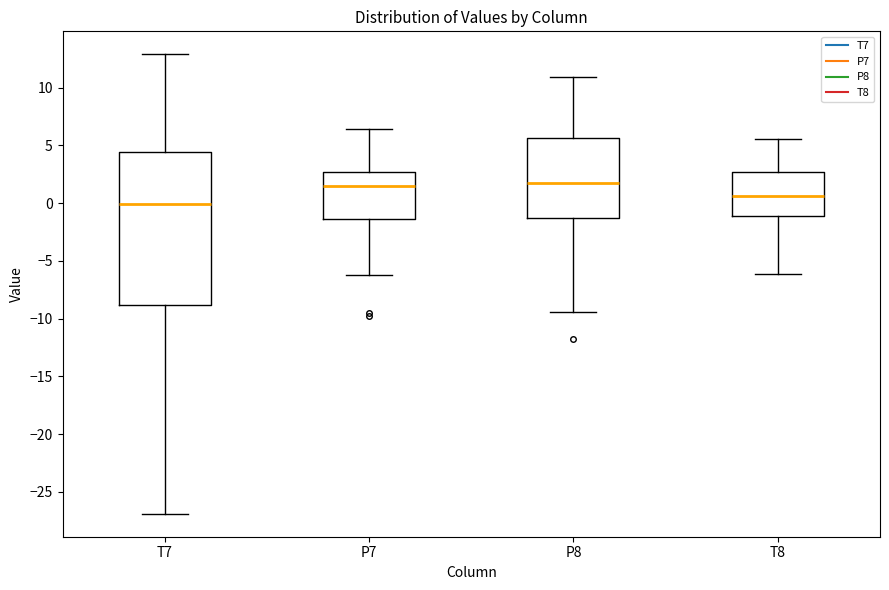

Reading left to right, read every box against the y-axis: the position of its median line, the range the box covers, and the ends of its whiskers. The values are not printed on the chart, so give them approximately, as read against the axis.

T7: median 0.0, box -9.0 to 4.5, whiskers -27.0 to 13.0
P7: median 1.5, box -1.5 to 2.5, whiskers -6.0 to 6.5
P8: median 2.0, box -1.5 to 5.5, whiskers -9.5 to 11.0
T8: median 0.5, box -1.0 to 2.5, whiskers -6.0 to 5.5